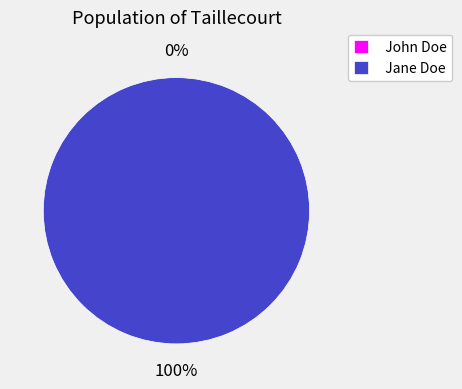

What is the smallest slice in the pie chart?

John Doe